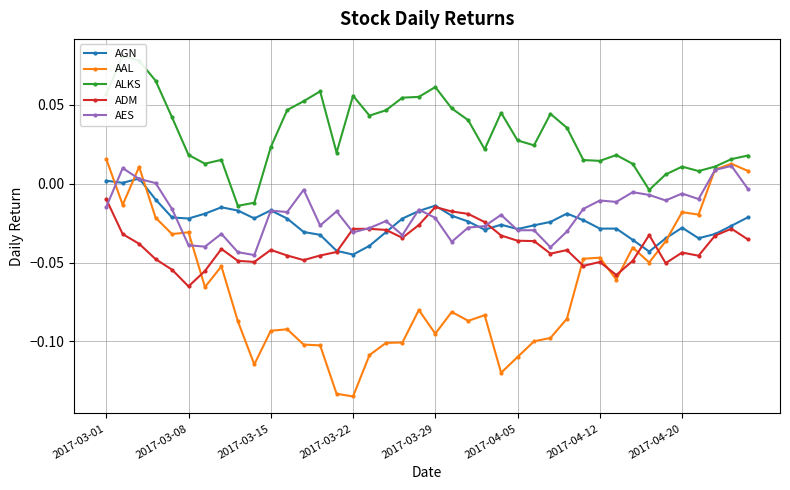

True or false: AGN has more than 0 interior local peaks.

True